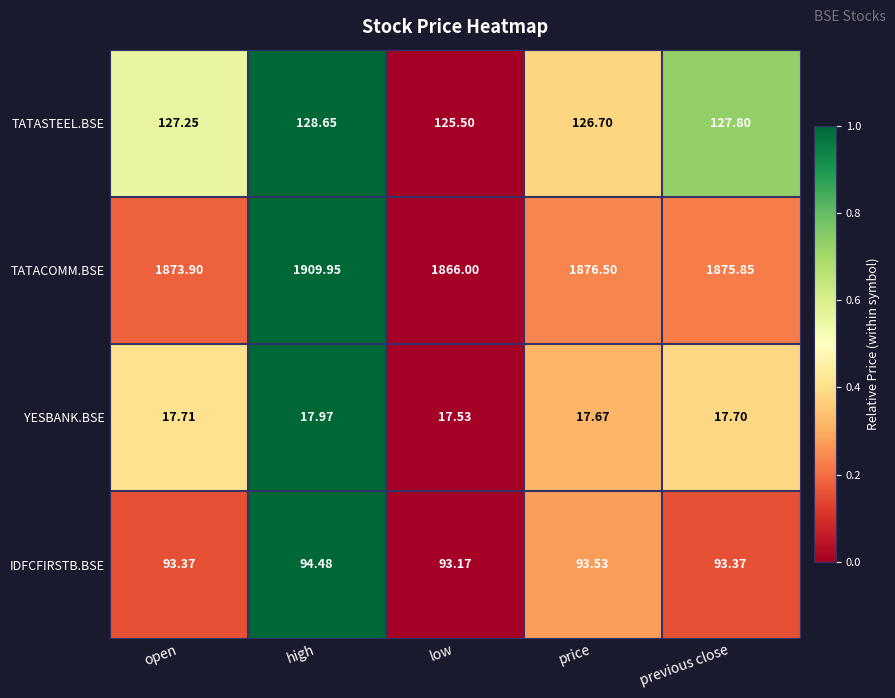

At which category is the sum across all series the highest?

high